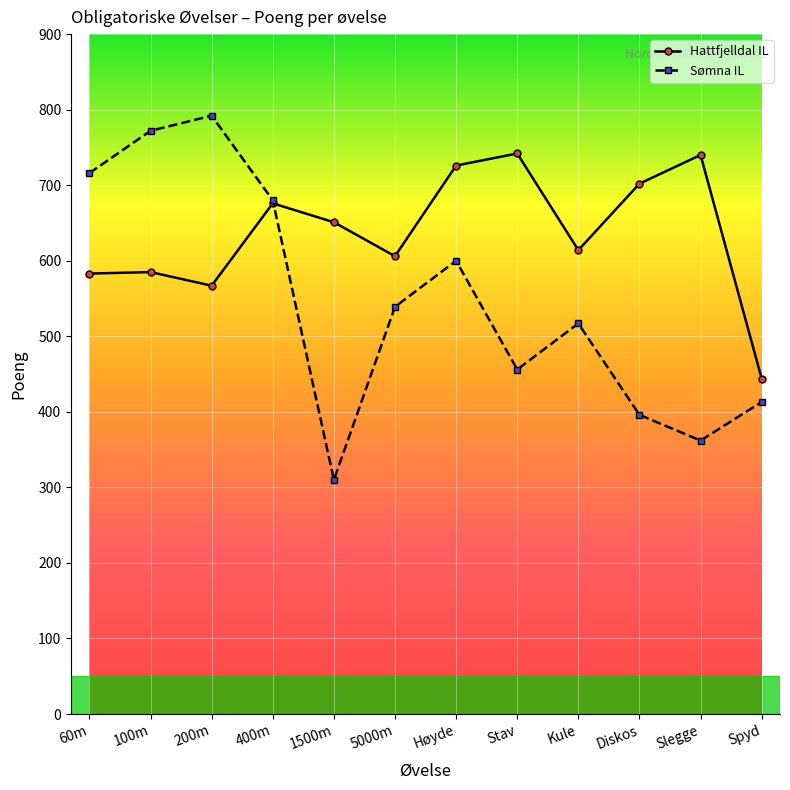

Between Kule and Spyd, which series saw the biggest shift?

Hattfjelldal IL